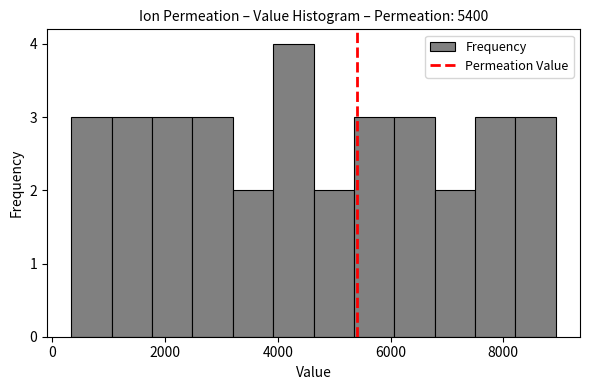

Read against the x-axis, roughly where is the centre of the tallest bar?

4200